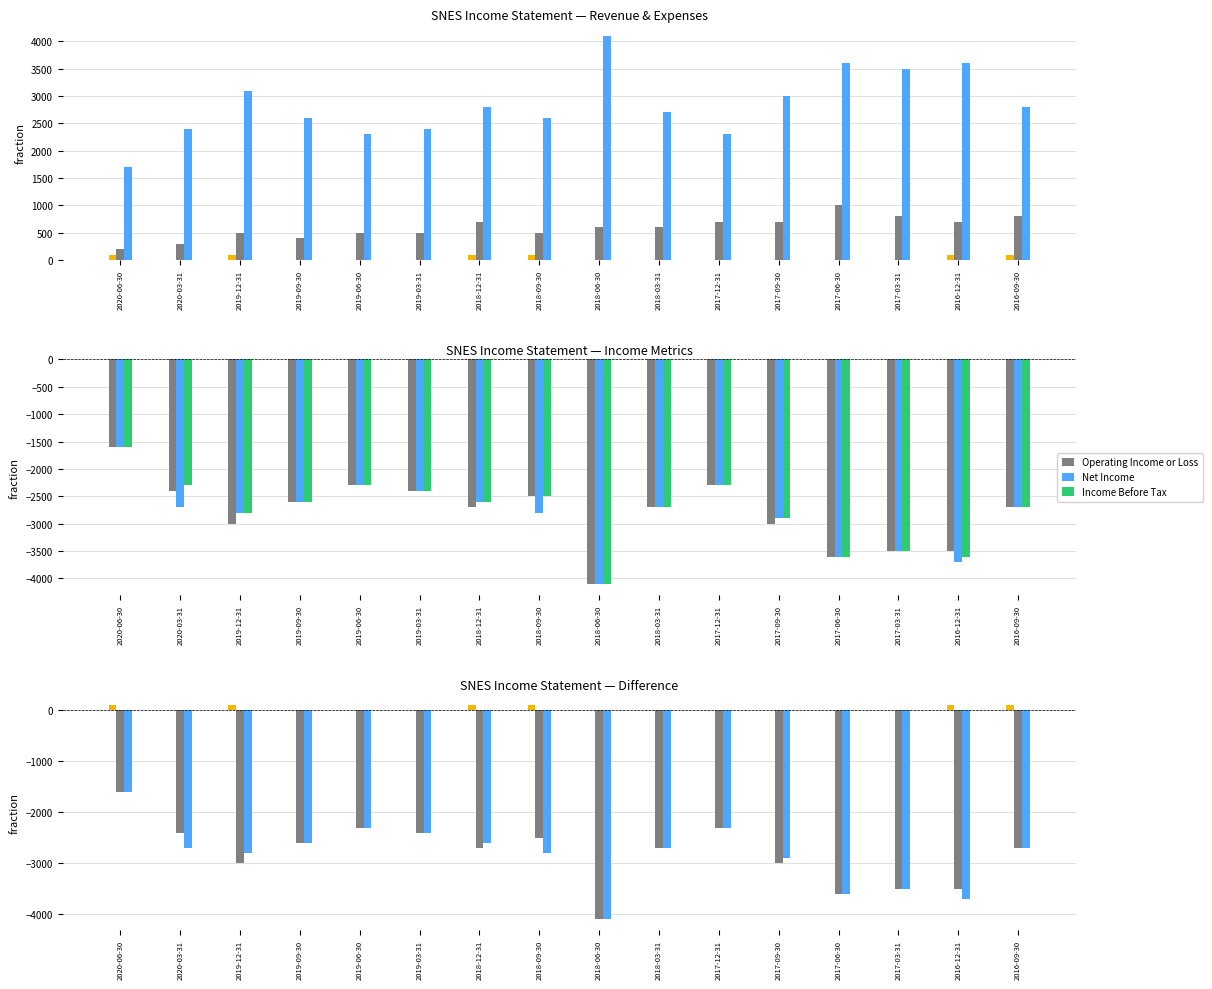

At how many categories does at least one series exceed -3336?

16